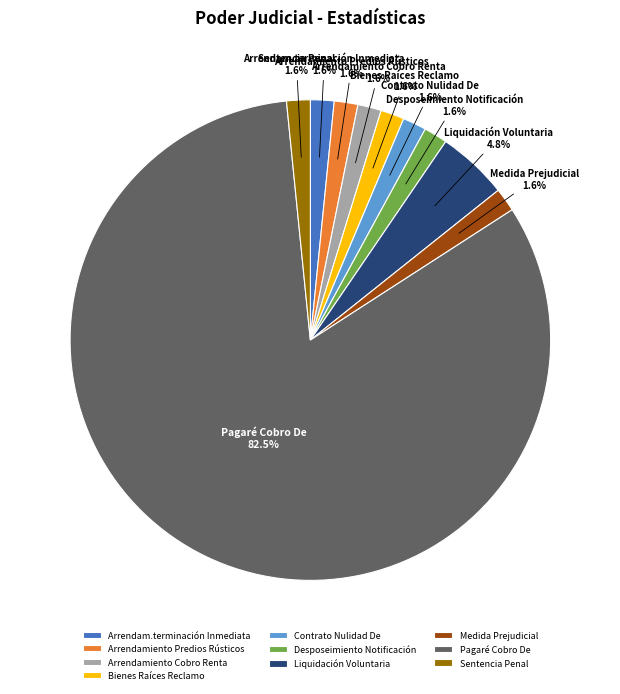

What percentage is the Desposeimiento Notificación slice, to the nearest percent?

2%